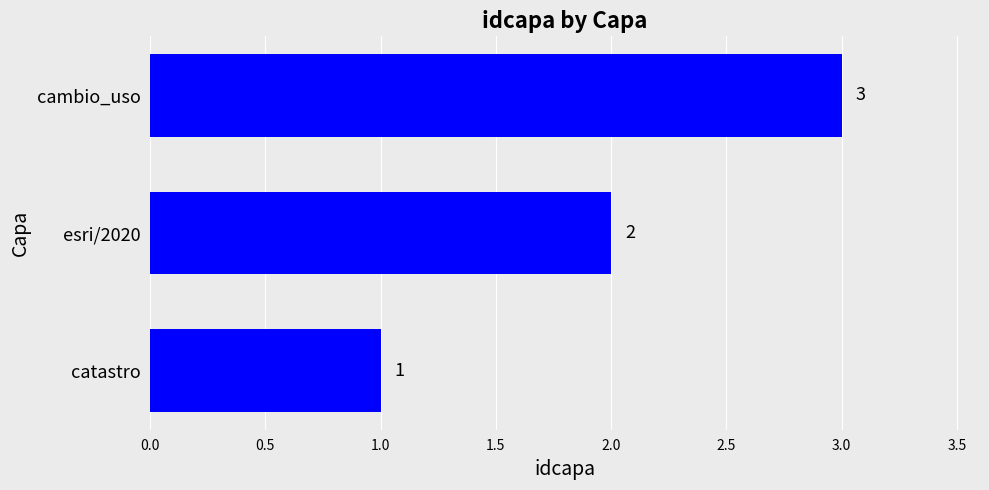

Is it true that the value at cambio_uso is 4?

False